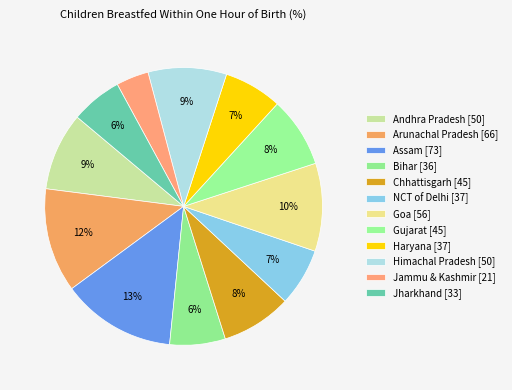

How many slices are in this pie chart?

12